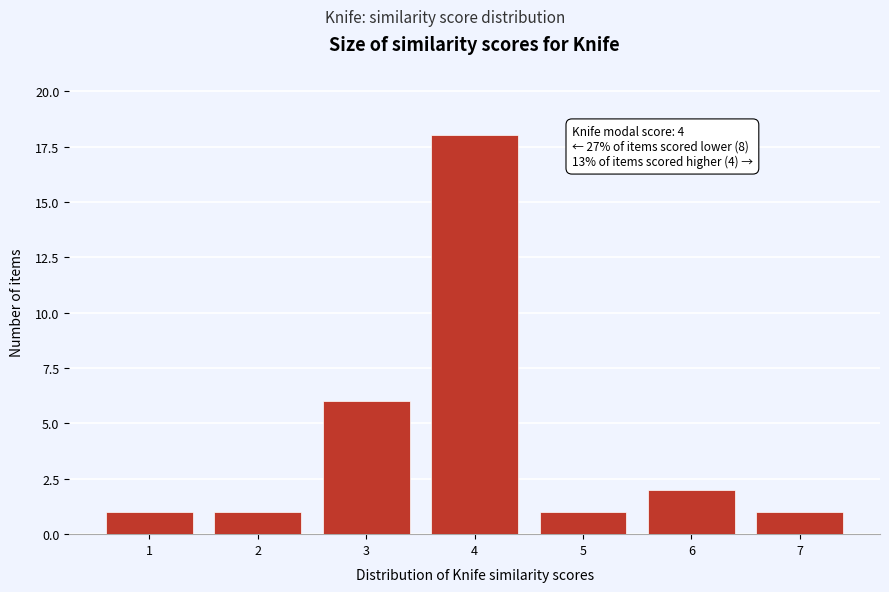

Which range on the x-axis has the tallest bar?

3.5 to 4.5